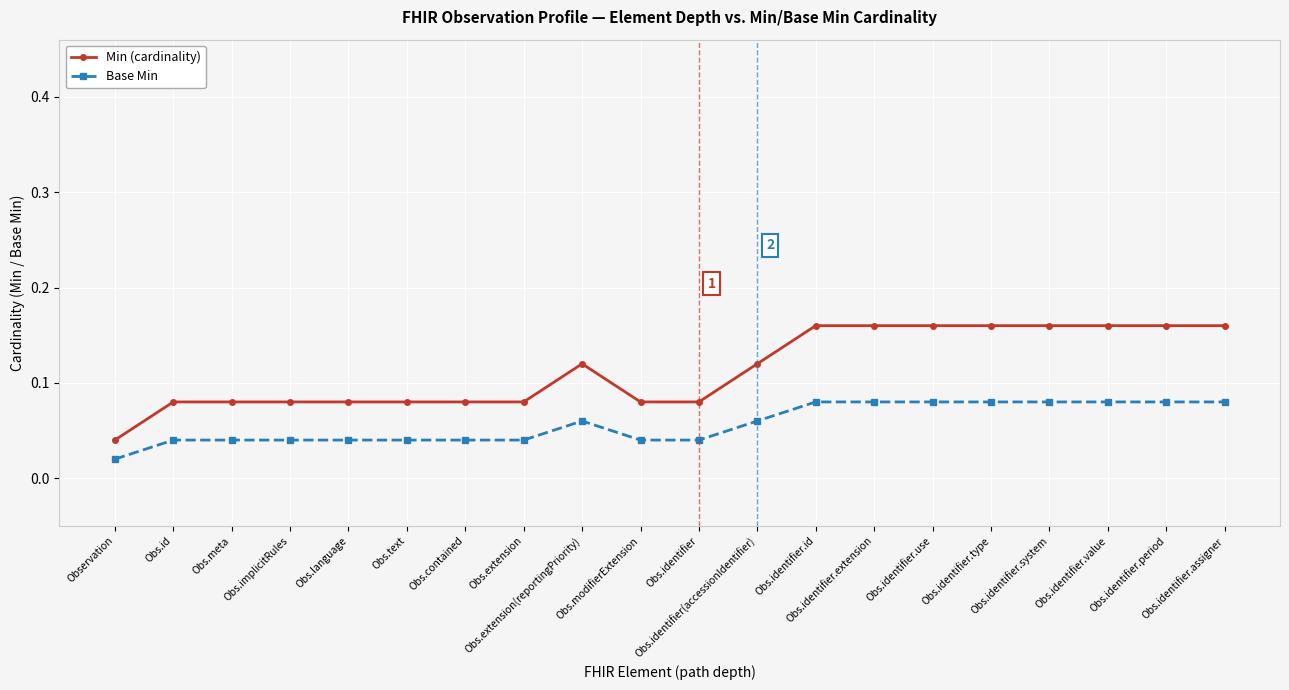

Is the value of Min (cardinality) at Obs.extension(reportingPriority) greater than the value of Base Min at Obs.identifier.type?

Yes